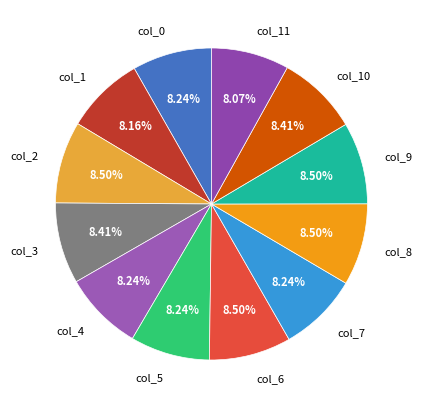

Combined, do col_9 and col_2 account for over 50%?

No